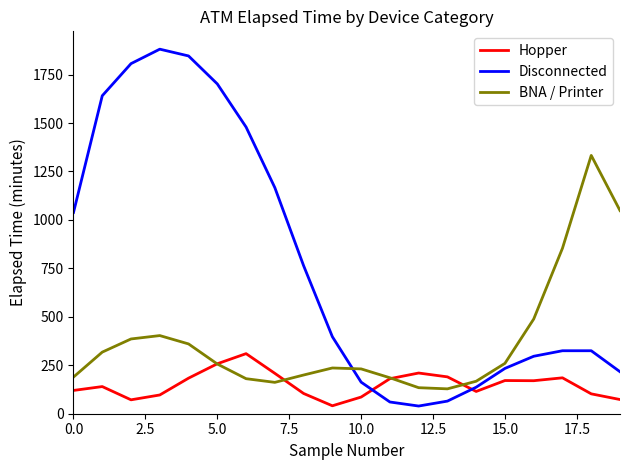

True or false: Disconnected and Hopper cross at least once.

True